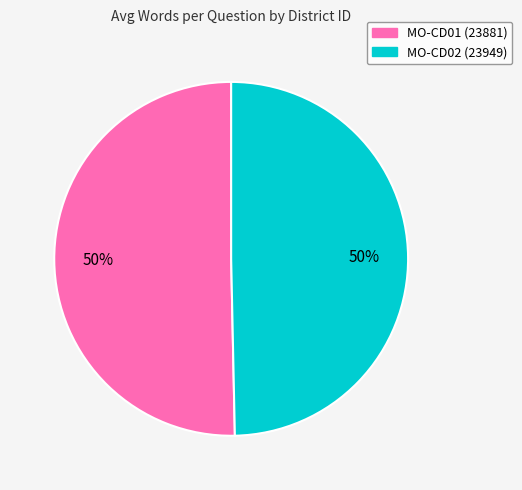

To the nearest percent, what is the average slice percentage?

50%